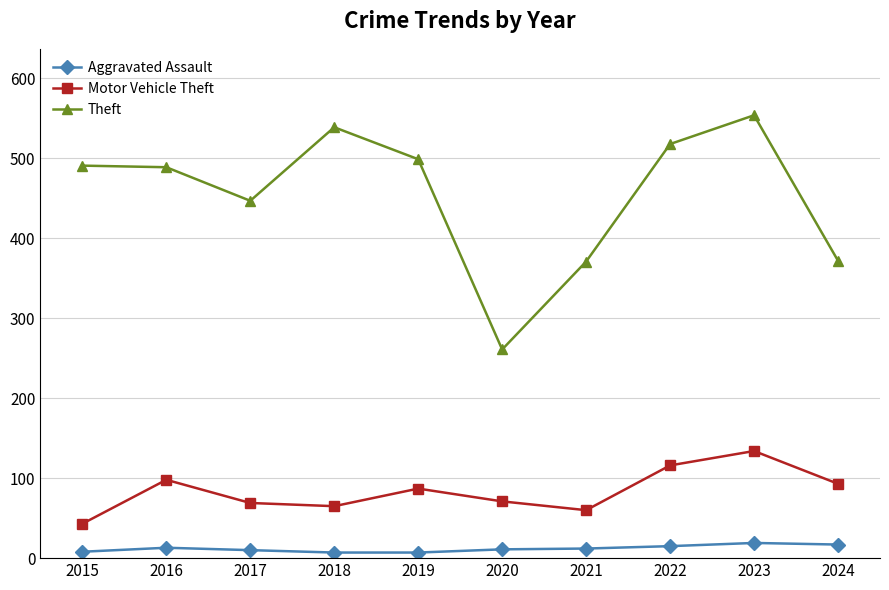

The Aggravated Assault series shows 15 at 2022. True or false?

True